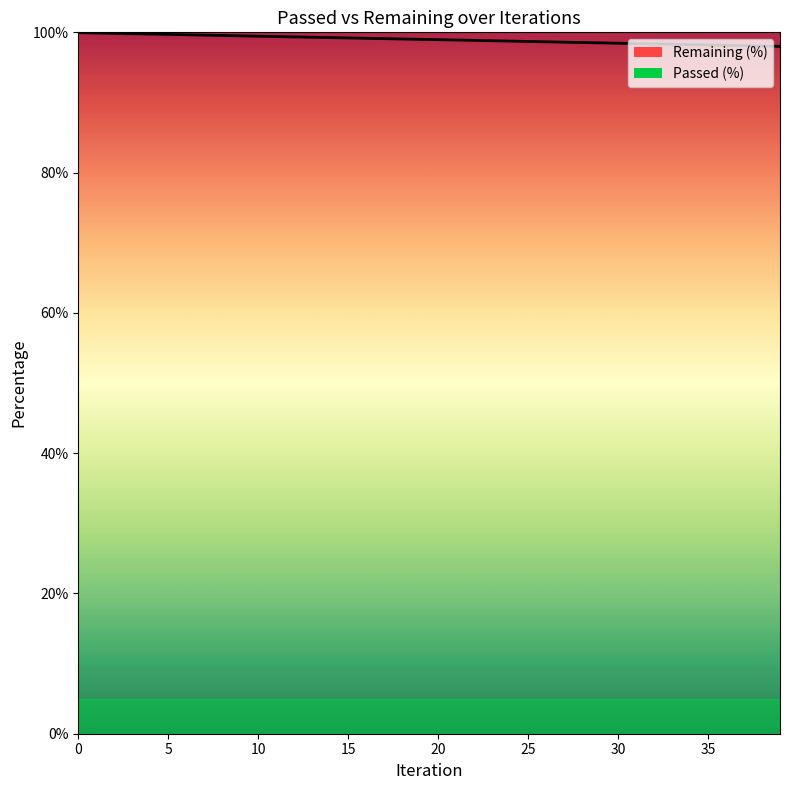

Reading left to right, list all the values displayed in this chart.

0=100.0	1=99.9	2=99.9	3=99.8	4=99.8	5=99.7	6=99.7	7=99.6	8=99.6	9=99.5	10=99.5	11=99.4	12=99.4	13=99.3	14=99.3	15=99.2	16=99.2	17=99.1	18=99.1	19=99.0	20=99.0	21=98.9	22=98.9	23=98.8	24=98.8	25=98.7	26=98.7	27=98.6	28=98.6	29=98.5	30=98.5	31=98.4	32=98.4	33=98.3	34=98.3	35=98.2	36=98.2	37=98.1	38=98.1	39=98.0